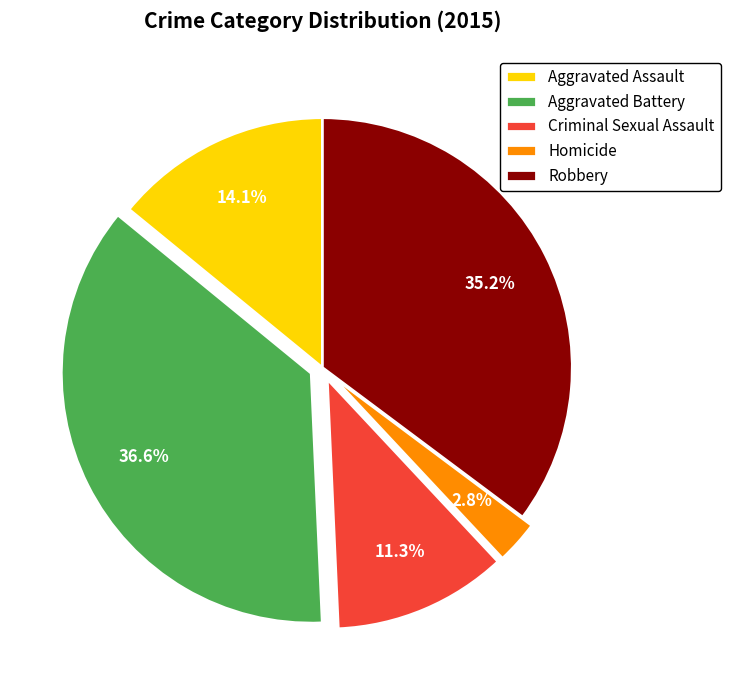

Between Aggravated Battery and Robbery, which is larger?

Aggravated Battery